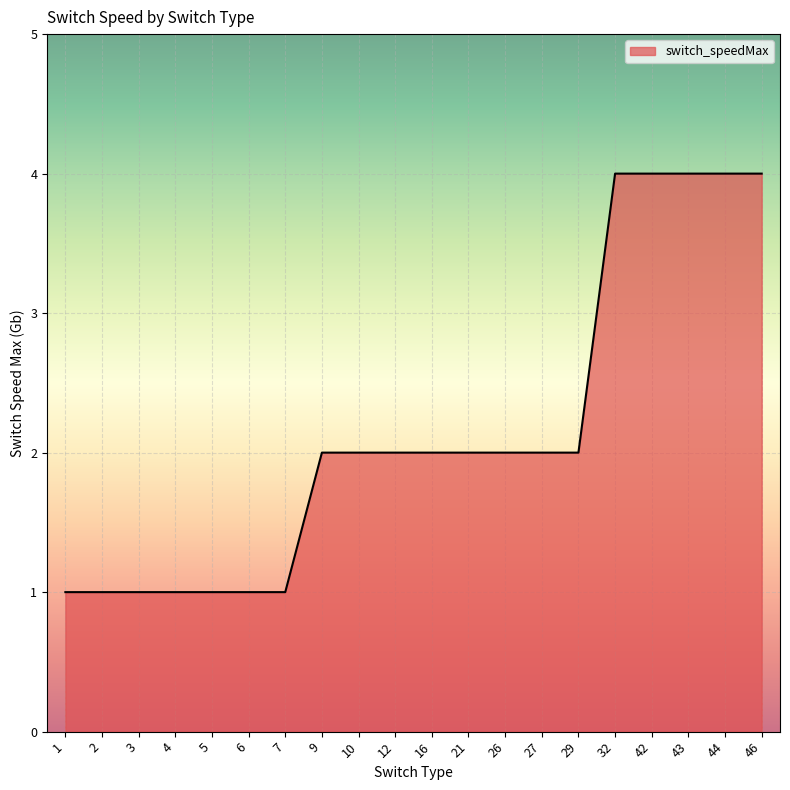

What is the difference between the maximum and minimum values?

3